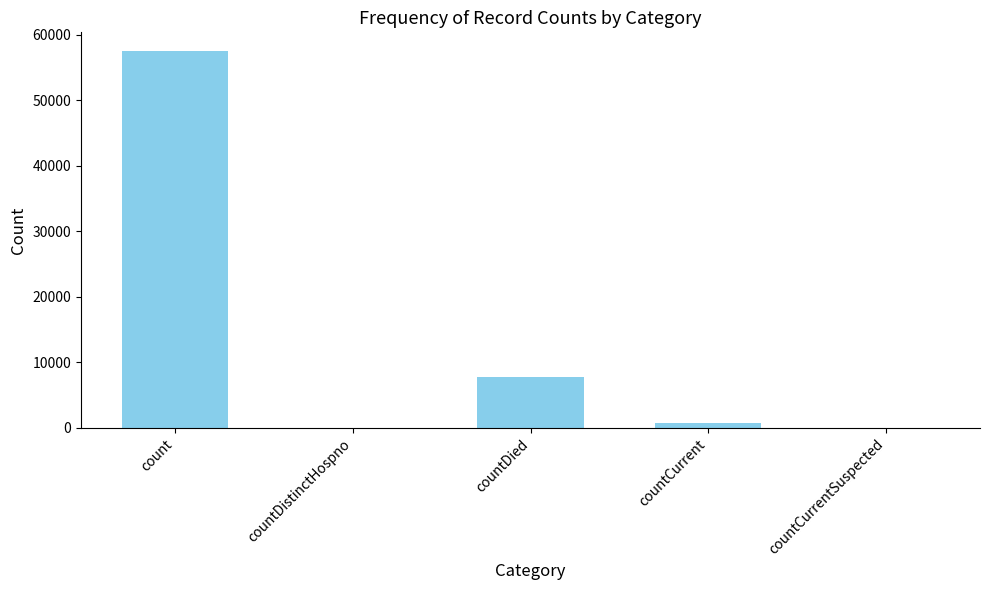

Are the bars horizontal?

No